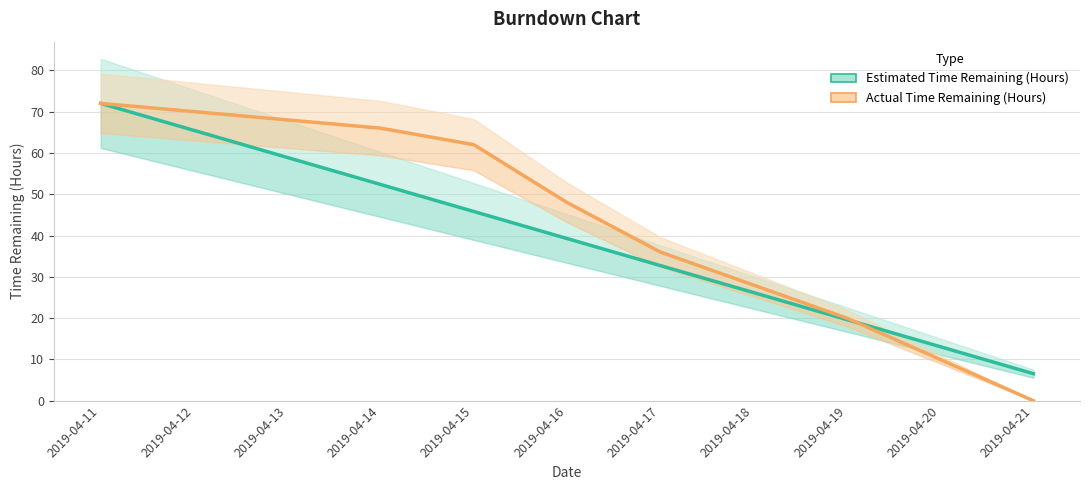

Between which two adjacent categories do Estimated Time Remaining (Hours) and Actual Time Remaining (Hours) first intersect?

2019-04-19 and 2019-04-20